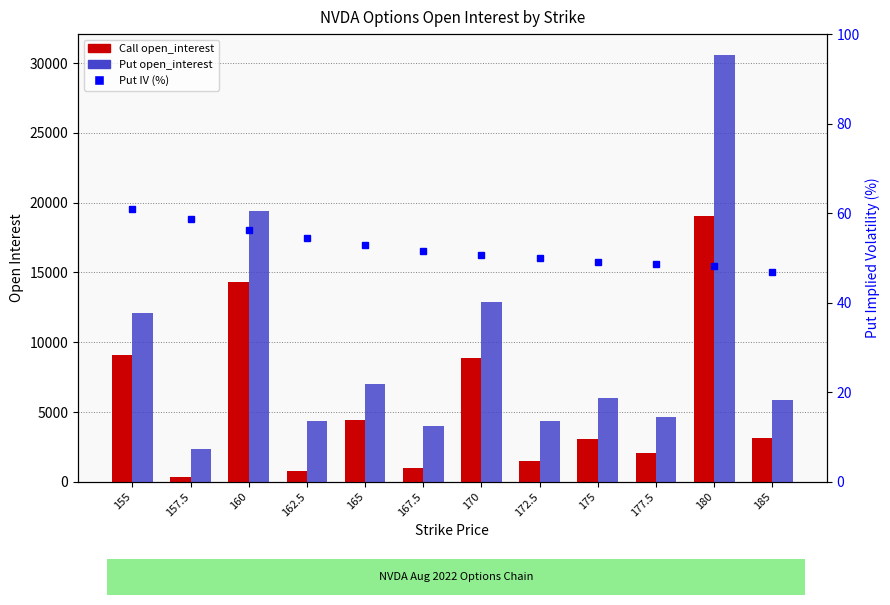

Between 185 and 162.5, which is larger?

185